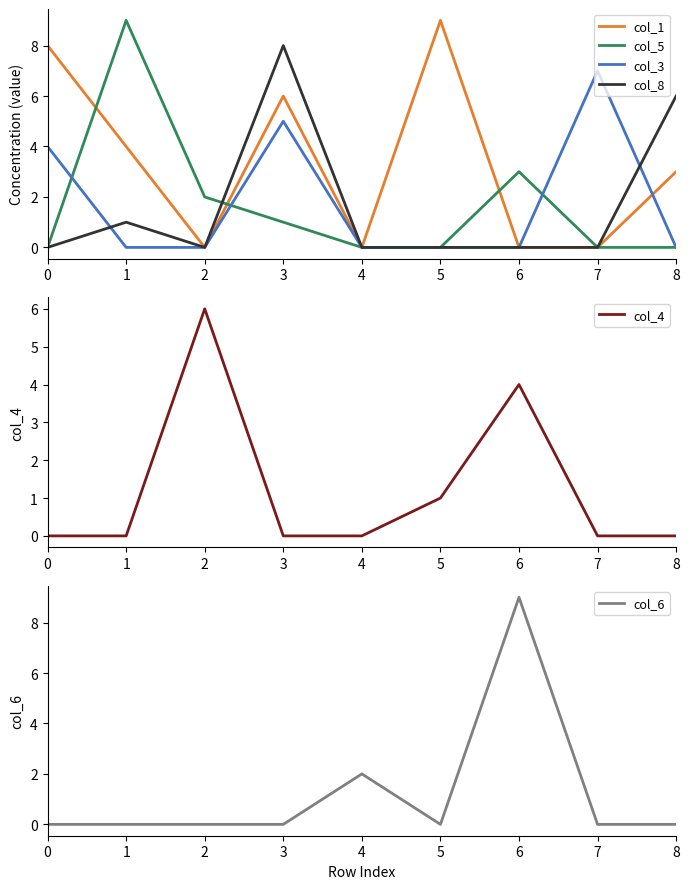

Reading right to left, transcribe all the data shown in this chart.

col_1: 8=3	7=0	6=0	5=9	4=0	3=6	2=0	1=4	0=8
col_5: 8=0	7=0	6=3	5=0	4=0	3=1	2=2	1=9	0=0
col_3: 8=0	7=7	6=0	5=0	4=0	3=5	2=0	1=0	0=4
col_8: 8=6	7=0	6=0	5=0	4=0	3=8	2=0	1=1	0=0
col_4: 8=0	7=0	6=4	5=1	4=0	3=0	2=6	1=0	0=0
col_6: 8=0	7=0	6=9	5=0	4=2	3=0	2=0	1=0	0=0